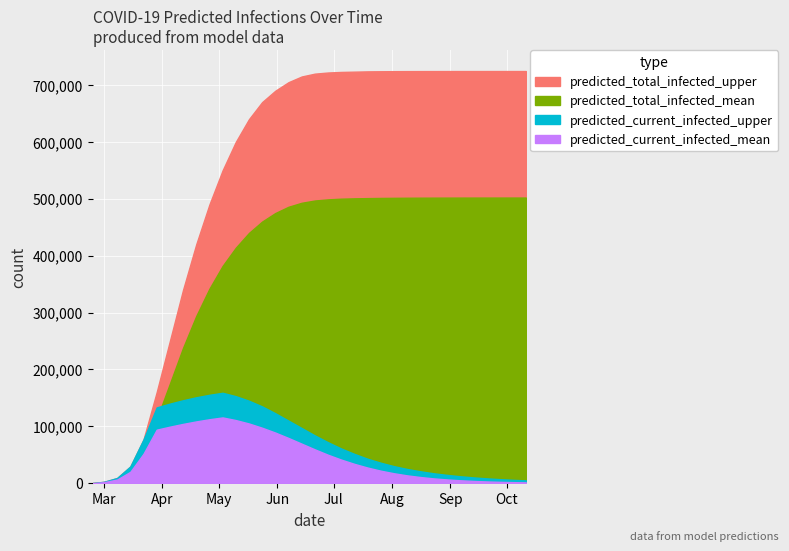

True or false: predicted_total_infected_upper has a value of 724562 at 30.

True